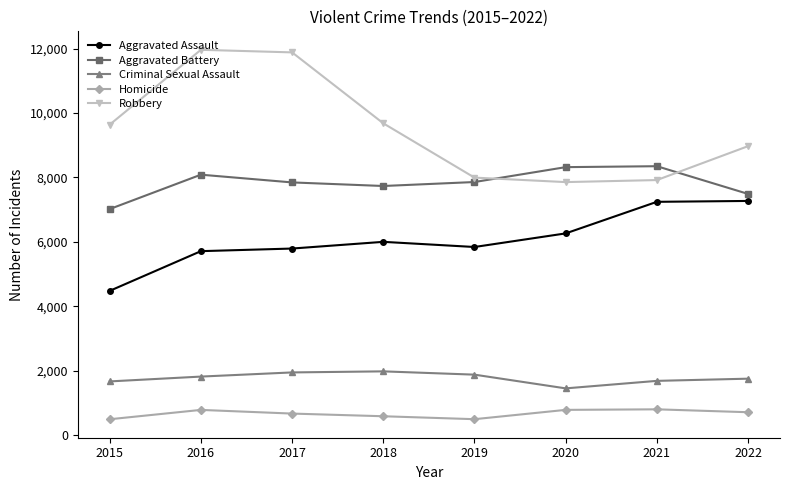

What is the sum of the Aggravated Battery values at 2016 and 2022?

15573